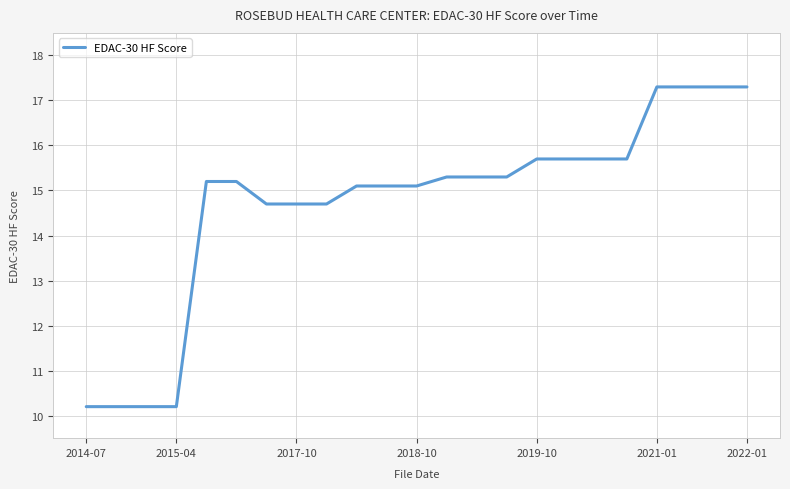

How many lines are shown in the chart?

1